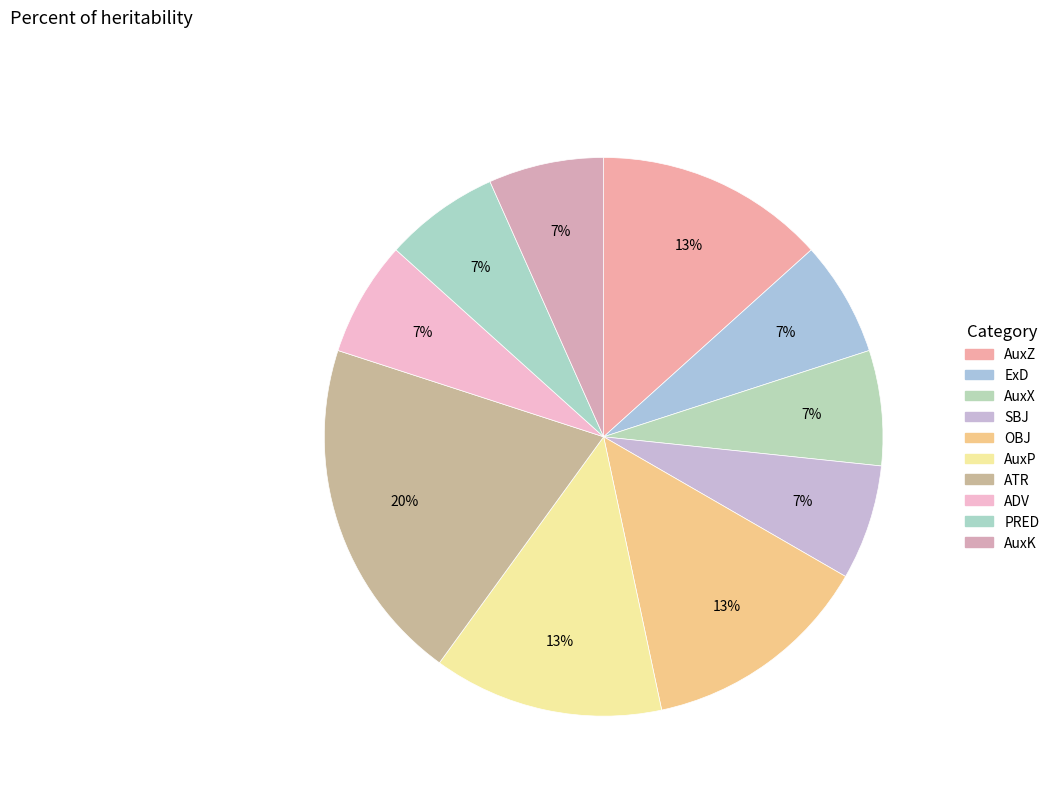

Does AuxZ represent more than half of the total?

No